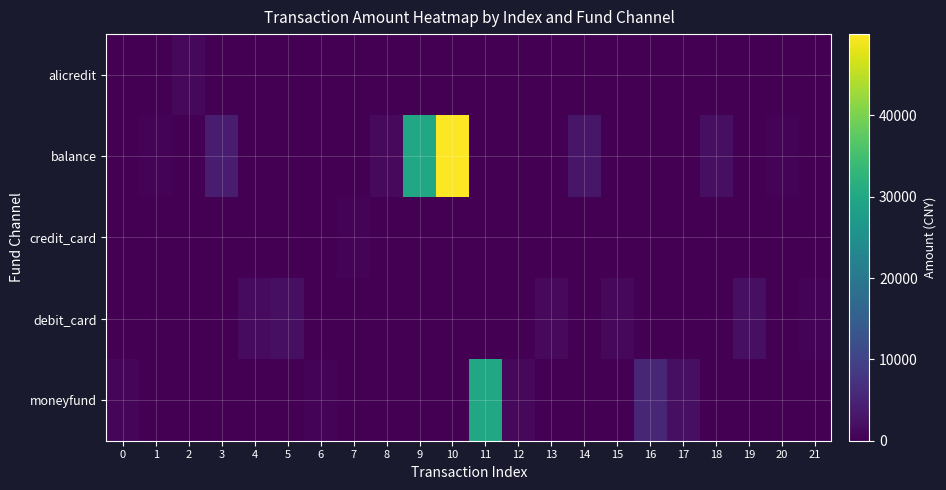

What is the total value across all series at 10?

49999.0